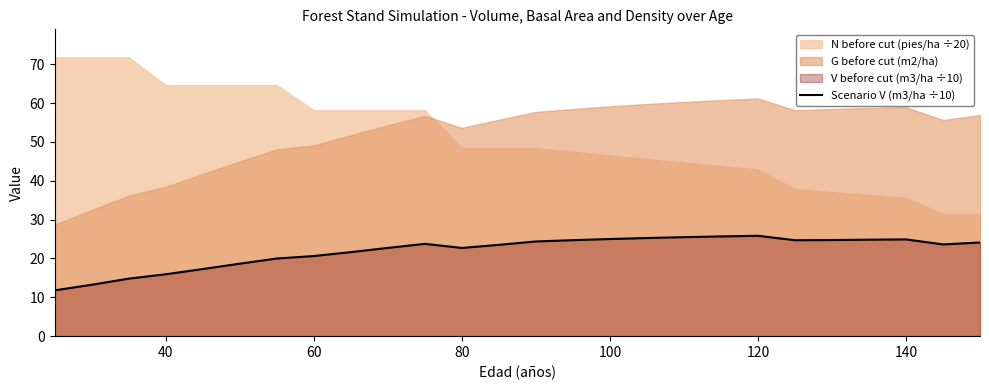

What is the minimum value for Scenario V (m3/ha ÷10)?

11.8